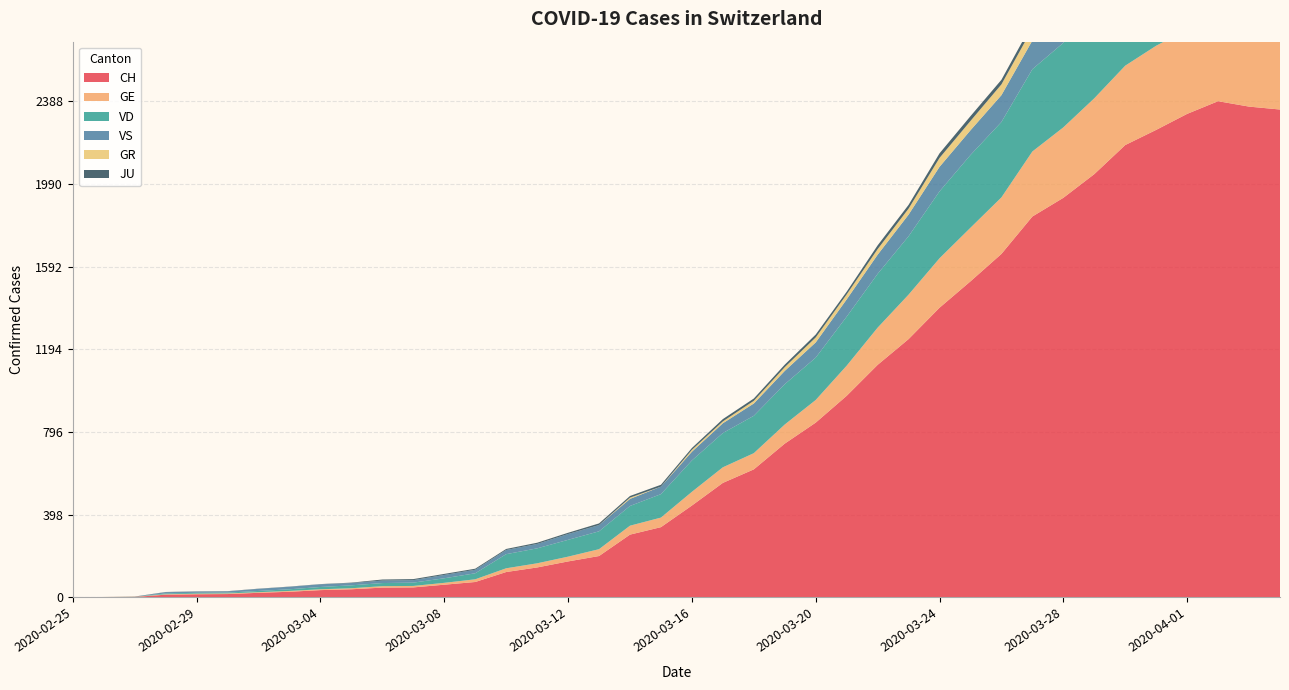

Reading right to left, transcribe all the data shown in this chart.

CH: 2020-04-04=2348	2020-04-03=2362	2020-04-02=2388	2020-04-01=2327	2020-03-31=2250	2020-03-30=2177	2020-03-29=2037	2020-03-28=1923	2020-03-27=1833	2020-03-26=1653	2020-03-25=1521	2020-03-24=1394	2020-03-23=1243	2020-03-22=1119	2020-03-21=970	2020-03-20=841	2020-03-19=740	2020-03-18=616	2020-03-17=551	2020-03-16=442	2020-03-15=338	2020-03-14=302	2020-03-13=199	2020-03-12=173	2020-03-11=144	2020-03-10=122	2020-03-09=74	2020-03-08=61	2020-03-07=48	2020-03-06=47	2020-03-05=39	2020-03-04=35	2020-03-03=27	2020-03-02=22	2020-03-01=16	2020-02-29=15	2020-02-28=13	2020-02-27=2	2020-02-26=1	2020-02-25=0
GE: 2020-04-04=421	2020-04-03=424	2020-04-02=424	2020-04-01=406	2020-03-31=405	2020-03-30=382	2020-03-29=365	2020-03-28=339	2020-03-27=313	2020-03-26=272	2020-03-25=258	2020-03-24=238	2020-03-23=214	2020-03-22=179	2020-03-21=145	2020-03-20=109	2020-03-19=92	2020-03-18=78	2020-03-17=75	2020-03-16=66	2020-03-15=46	2020-03-14=43	2020-03-13=33	2020-03-12=23	2020-03-11=20	2020-03-10=18	2020-03-09=13	2020-03-08=9	2020-03-07=7	2020-03-06=7	2020-03-05=5	2020-03-04=4	2020-03-03=4	2020-03-02=3	2020-03-01=3	2020-02-29=3	2020-02-28=2	2020-02-27=1	2020-02-26=1	2020-02-25=0
VD: 2020-04-04=392	2020-04-03=394	2020-04-02=405	2020-04-01=419	2020-03-31=419	2020-03-30=410	2020-03-29=409	2020-03-28=407	2020-03-27=396	2020-03-26=363	2020-03-25=350	2020-03-24=322	2020-03-23=281	2020-03-22=259	2020-03-21=236	2020-03-20=204	2020-03-19=194	2020-03-18=180	2020-03-17=165	2020-03-16=151	2020-03-15=113	2020-03-14=95	2020-03-13=86	2020-03-12=81	2020-03-11=72	2020-03-10=68	2020-03-09=29	2020-03-08=22	2020-03-07=16	2020-03-06=15	2020-03-05=14	2020-03-04=11	2020-03-03=8	2020-03-02=6	2020-03-01=4	2020-02-29=4	2020-02-28=4	2020-02-27=0	2020-02-26=0	2020-02-25=0
VS: 2020-04-04=150	2020-04-03=147	2020-04-02=147	2020-04-01=147	2020-03-31=153	2020-03-30=154	2020-03-29=153	2020-03-28=143	2020-03-27=138	2020-03-26=129	2020-03-25=119	2020-03-24=118	2020-03-23=104	2020-03-22=92	2020-03-21=83	2020-03-20=73	2020-03-19=64	2020-03-18=59	2020-03-17=47	2020-03-16=42	2020-03-15=36	2020-03-14=34	2020-03-13=30	2020-03-12=28	2020-03-11=21	2020-03-10=20	2020-03-09=17	2020-03-08=16	2020-03-07=12	2020-03-06=12	2020-03-05=11	2020-03-04=13	2020-03-03=12	2020-03-02=10	2020-03-01=6	2020-02-29=6	2020-02-28=6	2020-02-27=0	2020-02-26=0	2020-02-25=0
GR: 2020-04-04=52	2020-04-03=51	2020-04-02=60	2020-04-01=59	2020-03-31=58	2020-03-30=58	2020-03-29=63	2020-03-28=63	2020-03-27=58	2020-03-26=52	2020-03-25=45	2020-03-24=43	2020-03-23=29	2020-03-22=27	2020-03-21=24	2020-03-20=24	2020-03-19=18	2020-03-18=13	2020-03-17=9	2020-03-16=9	2020-03-15=0	2020-03-14=6	2020-03-13=0	2020-03-12=0	2020-03-11=0	2020-03-10=0	2020-03-09=0	2020-03-08=0	2020-03-07=0	2020-03-06=0	2020-03-05=0	2020-03-04=0	2020-03-03=0	2020-03-02=0	2020-03-01=0	2020-02-29=0	2020-02-28=0	2020-02-27=0	2020-02-26=0	2020-02-25=0
JU: 2020-04-04=27	2020-04-03=28	2020-04-02=29	2020-04-01=29	2020-03-31=29	2020-03-30=28	2020-03-29=28	2020-03-28=27	2020-03-27=25	2020-03-26=22	2020-03-25=23	2020-03-24=22	2020-03-23=18	2020-03-22=18	2020-03-21=13	2020-03-20=14	2020-03-19=12	2020-03-18=11	2020-03-17=11	2020-03-16=9	2020-03-15=9	2020-03-14=8	2020-03-13=8	2020-03-12=6	2020-03-11=6	2020-03-10=5	2020-03-09=5	2020-03-08=5	2020-03-07=5	2020-03-06=5	2020-03-05=2	2020-03-04=1	2020-03-03=1	2020-03-02=1	2020-03-01=1	2020-02-29=1	2020-02-28=1	2020-02-27=1	2020-02-26=0	2020-02-25=0